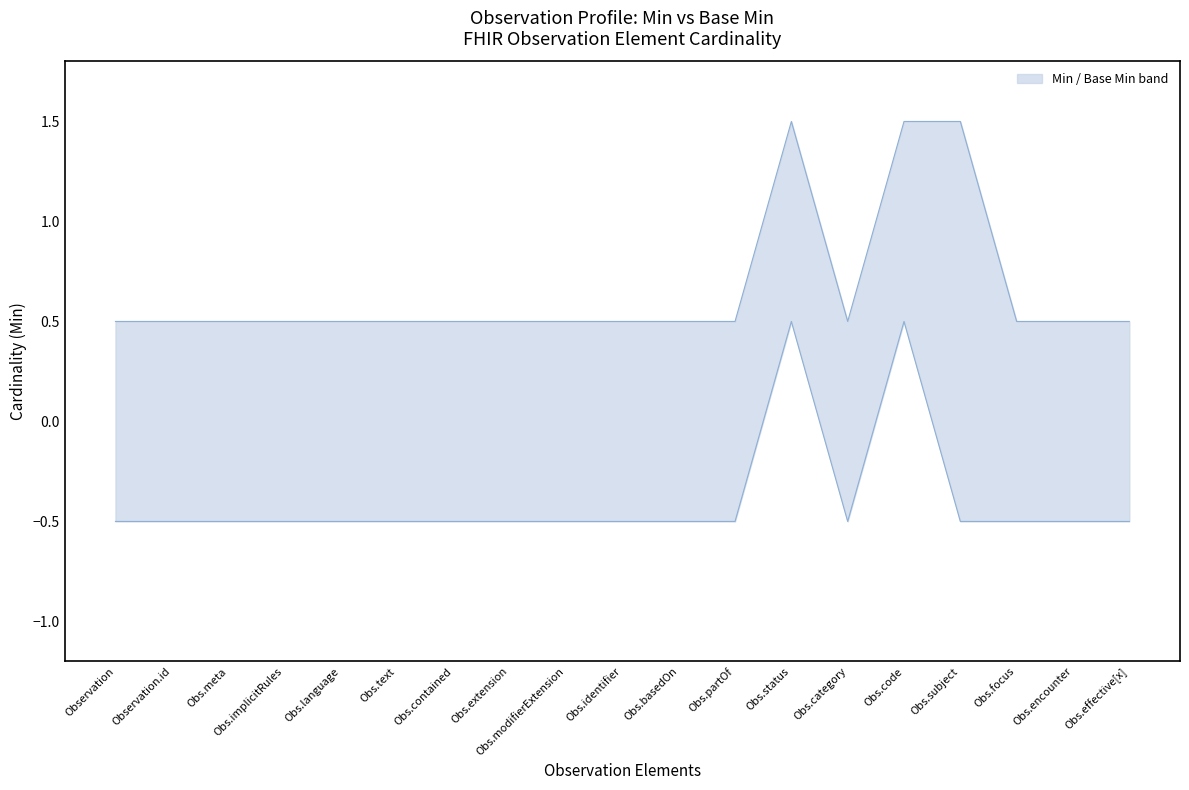

Between Obs.basedOn and Obs.contained, which is larger?

Obs.basedOn